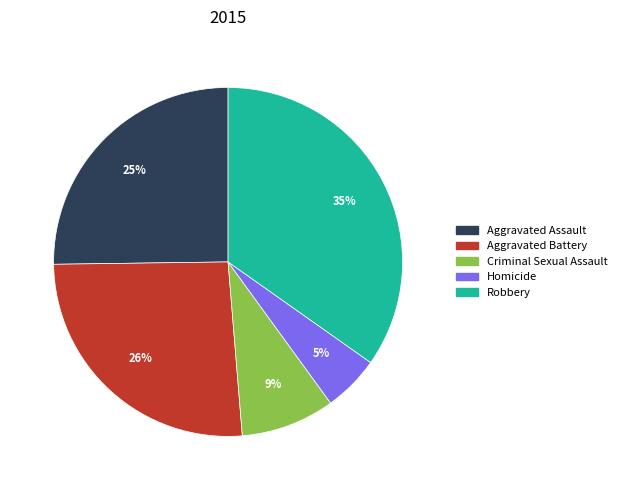

Combined, do Criminal Sexual Assault and Homicide account for over 50%?

No